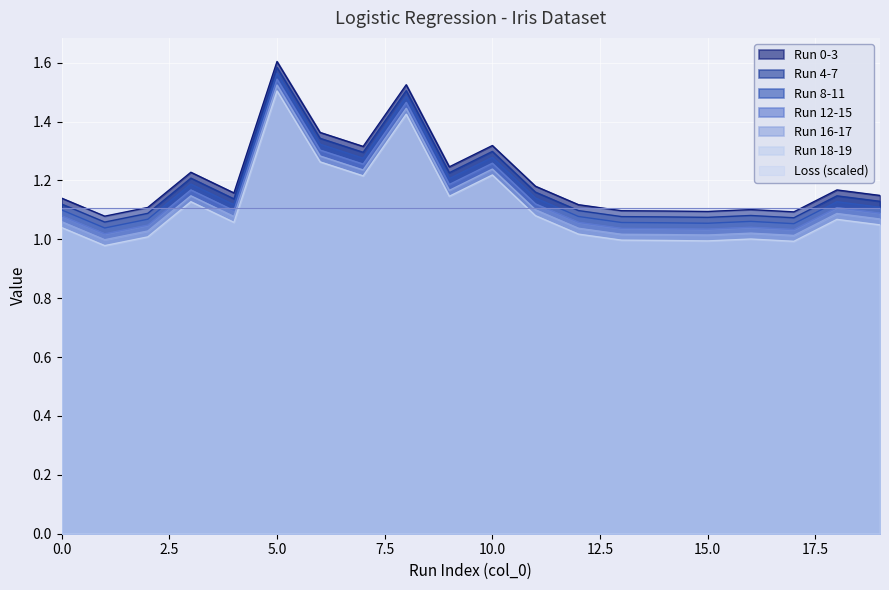

At which category does the chart reach its peak across all series?

5.0